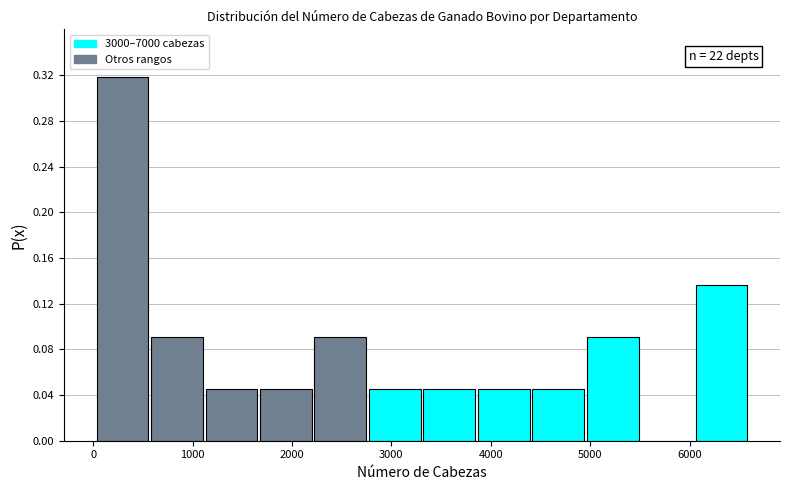

Over which range of the x-axis is the bar tallest?

0 to 600